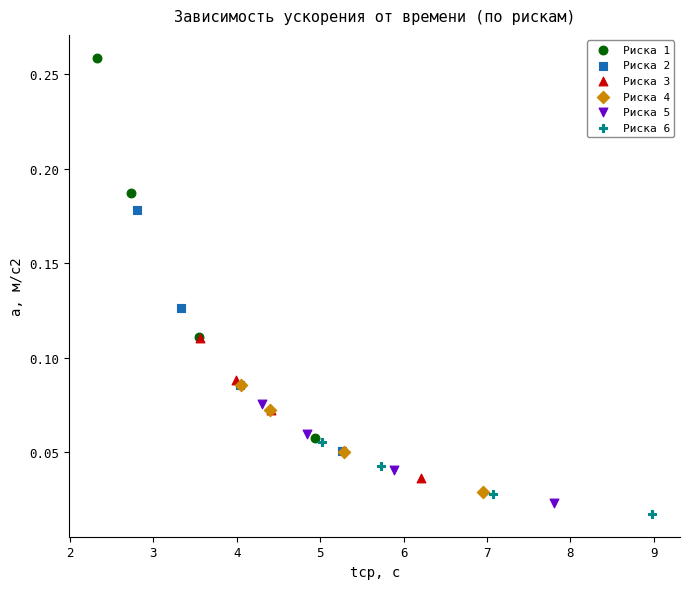

Which series reaches the maximum Y coordinate?

Риска 1